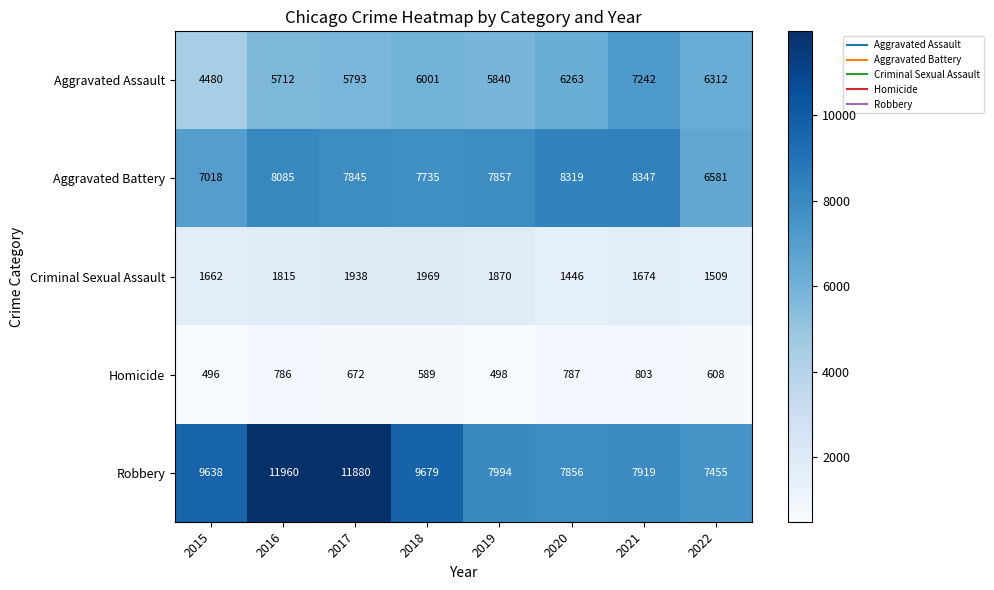

What is the difference between the highest and lowest values at 2015?

9142